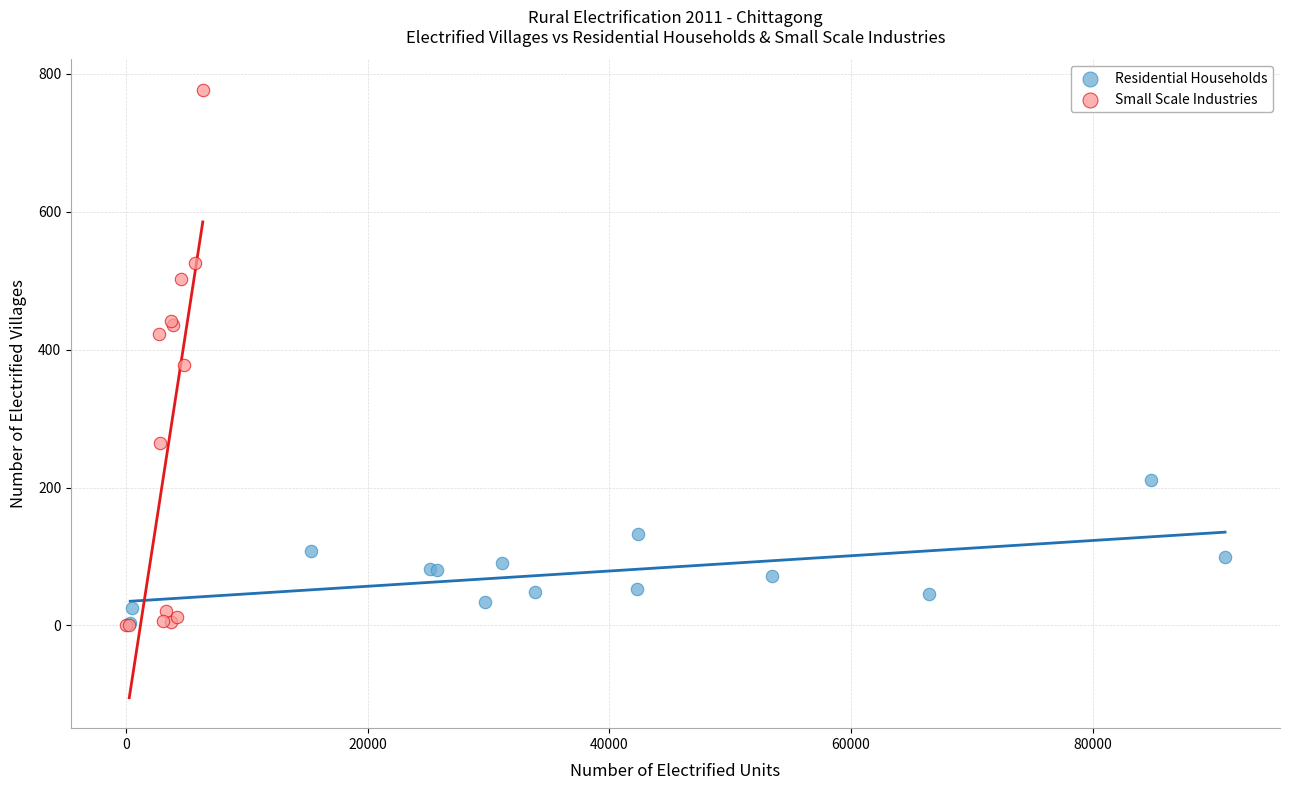

Which series has the largest Y range (max minus min)?

Small Scale Industries